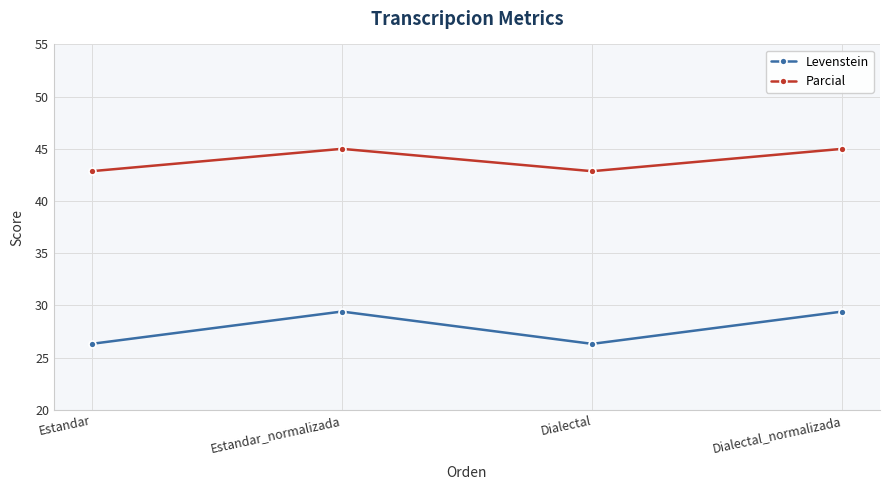

Reading right to left, transcribe all the data shown in this chart.

Levenstein: 29.4	26.3	29.4	26.3
Parcial: 45.0	42.9	45.0	42.9